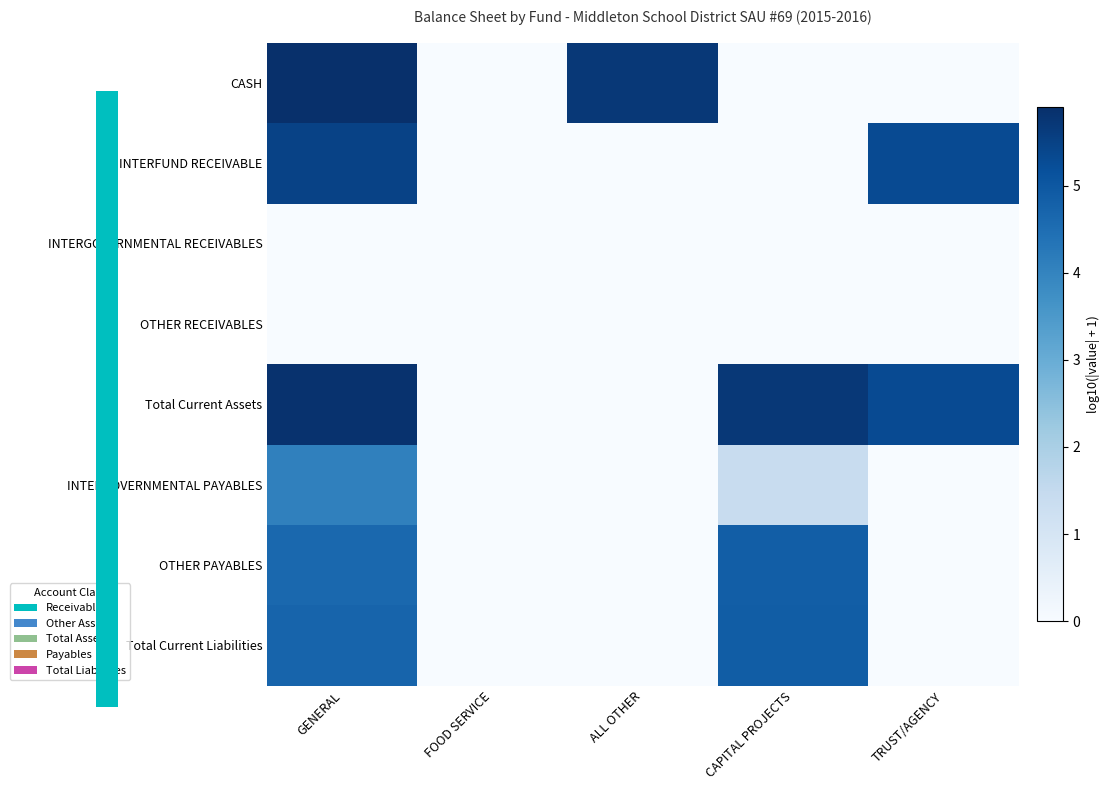

Count the number of categories in the chart.

5